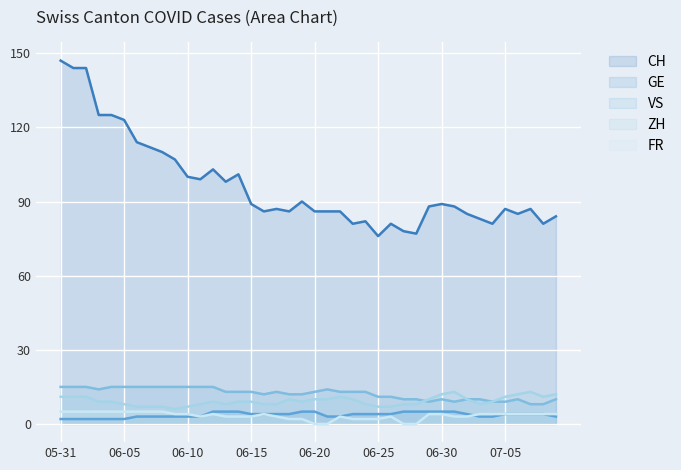

What is the highest value of the VS series?

15